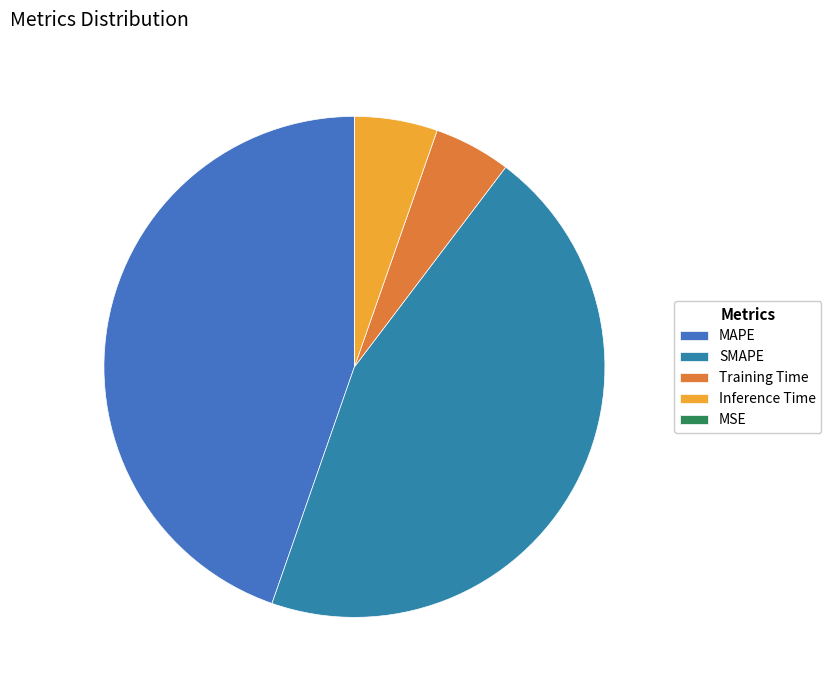

Is it true that SMAPE is 45% of the pie?

True